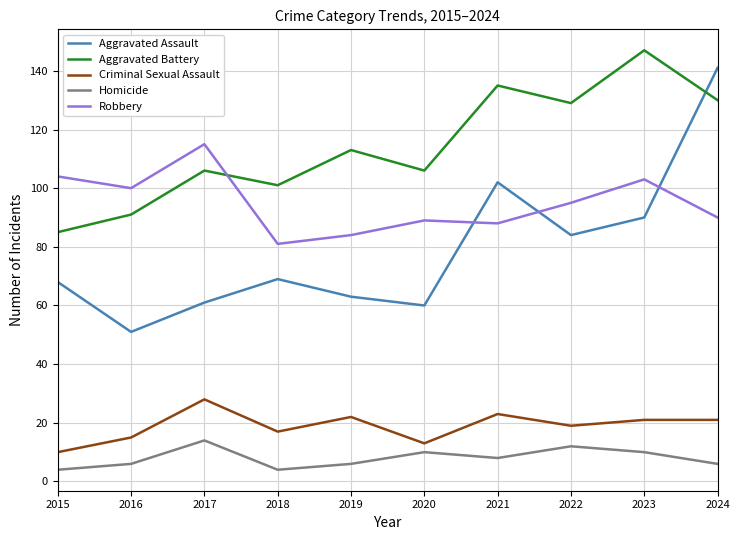

Reading right to left, what are all the values shown in this chart?

Aggravated Assault: 2024=141	2023=90	2022=84	2021=102	2020=60	2019=63	2018=69	2017=61	2016=51	2015=68
Aggravated Battery: 2024=130	2023=147	2022=129	2021=135	2020=106	2019=113	2018=101	2017=106	2016=91	2015=85
Criminal Sexual Assault: 2024=21	2023=21	2022=19	2021=23	2020=13	2019=22	2018=17	2017=28	2016=15	2015=10
Homicide: 2024=6	2023=10	2022=12	2021=8	2020=10	2019=6	2018=4	2017=14	2016=6	2015=4
Robbery: 2024=90	2023=103	2022=95	2021=88	2020=89	2019=84	2018=81	2017=115	2016=100	2015=104